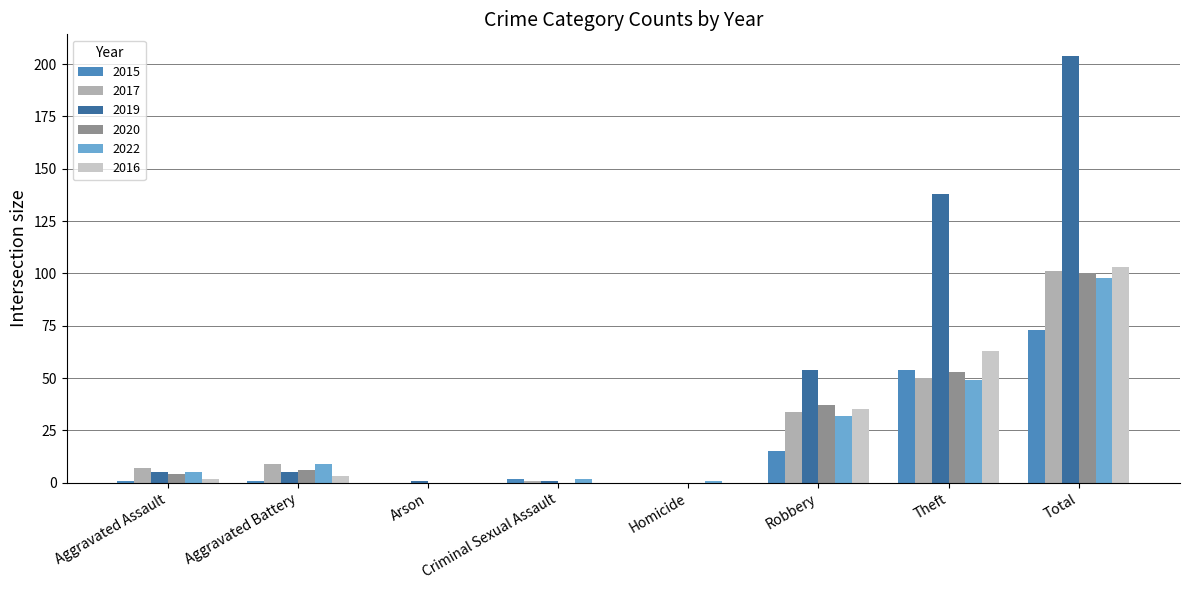

The value of 2019 at Theft is 138. True or false?

True